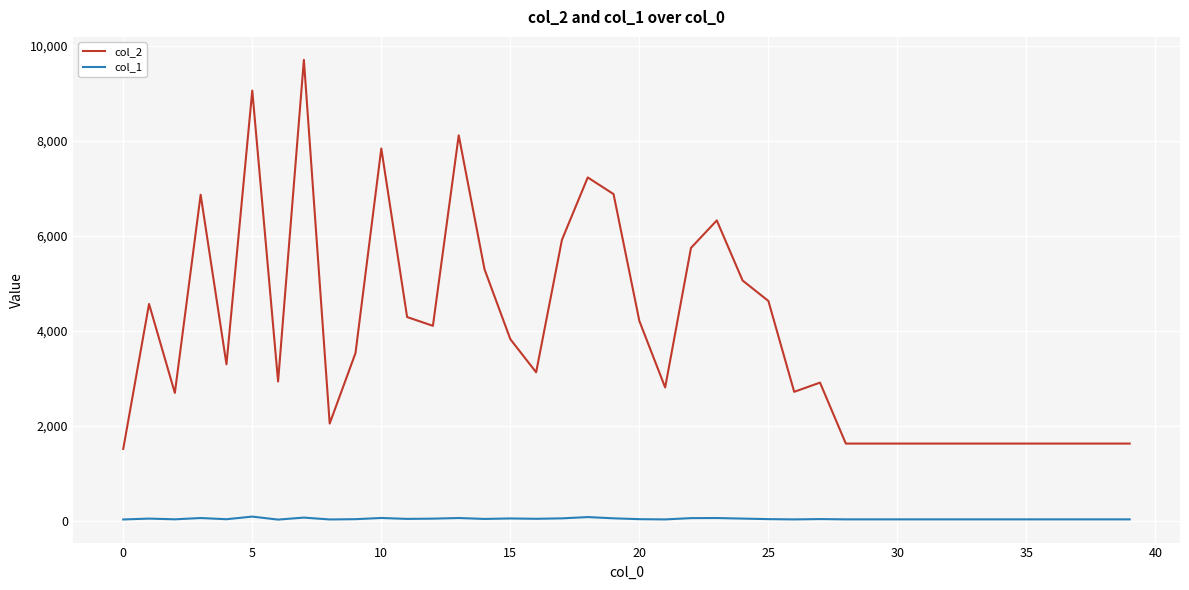

Which series has the widest spread of values?

col_2